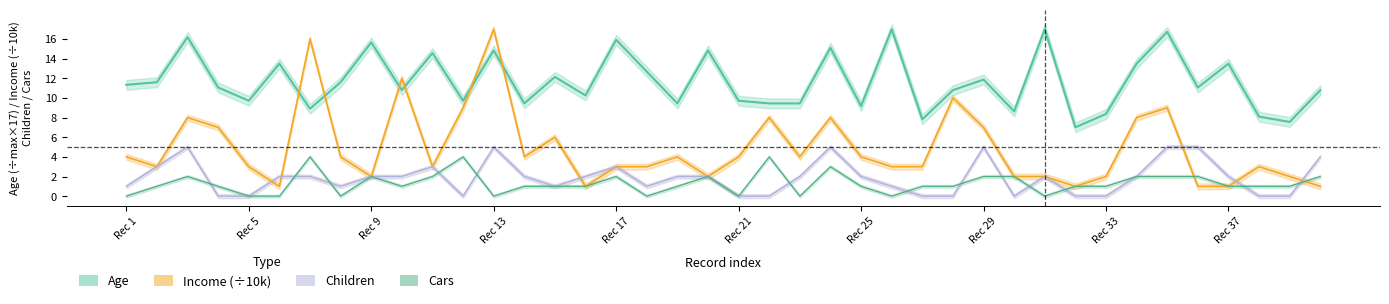

What is the approximate value of Cars at Rec 25?

1.0